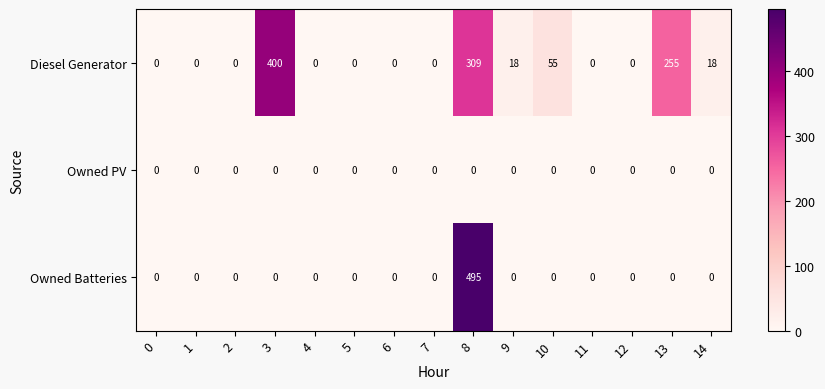

The value of Owned PV at 11 is 0. True or false?

True